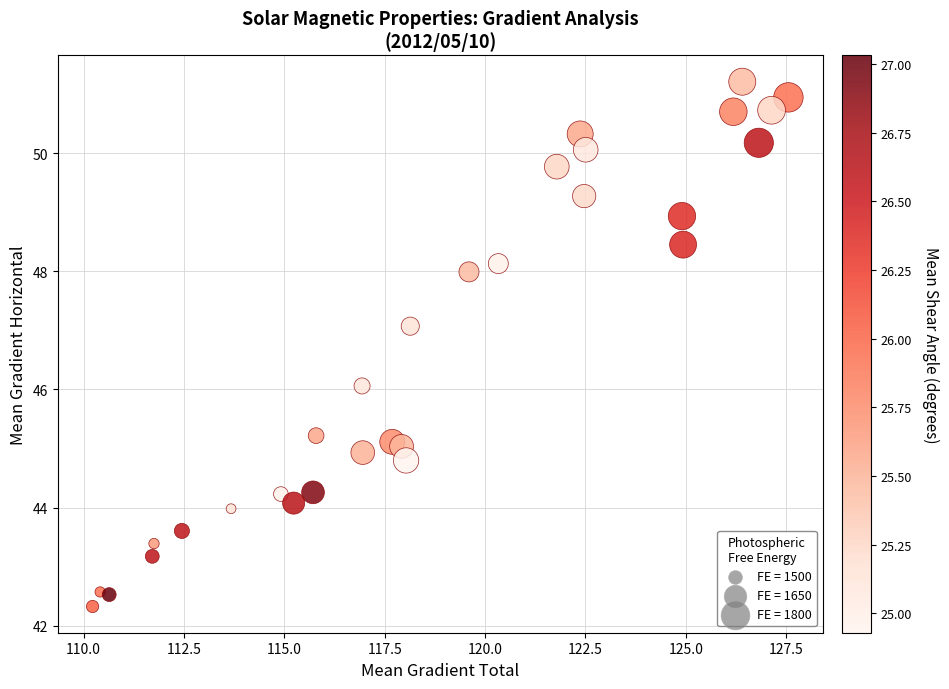

What is the range of X values (max minus min)?

17.3